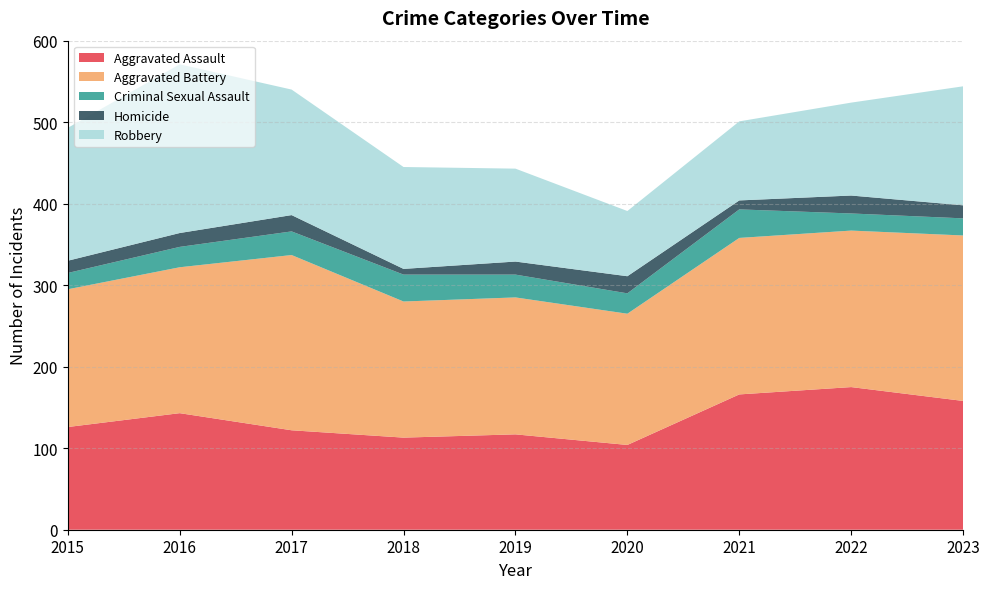

Reading left to right, transcribe all the data shown in this chart.

Aggravated Assault: 2015=126	2016=143	2017=122	2018=113	2019=117	2020=104	2021=166	2022=175	2023=158
Aggravated Battery: 2015=169	2016=179	2017=215	2018=167	2019=168	2020=161	2021=192	2022=192	2023=203
Criminal Sexual Assault: 2015=20	2016=25	2017=29	2018=33	2019=28	2020=25	2021=35	2022=21	2023=21
Homicide: 2015=15	2016=17	2017=20	2018=7	2019=16	2020=21	2021=11	2022=22	2023=16
Robbery: 2015=163	2016=207	2017=154	2018=125	2019=114	2020=80	2021=97	2022=114	2023=146